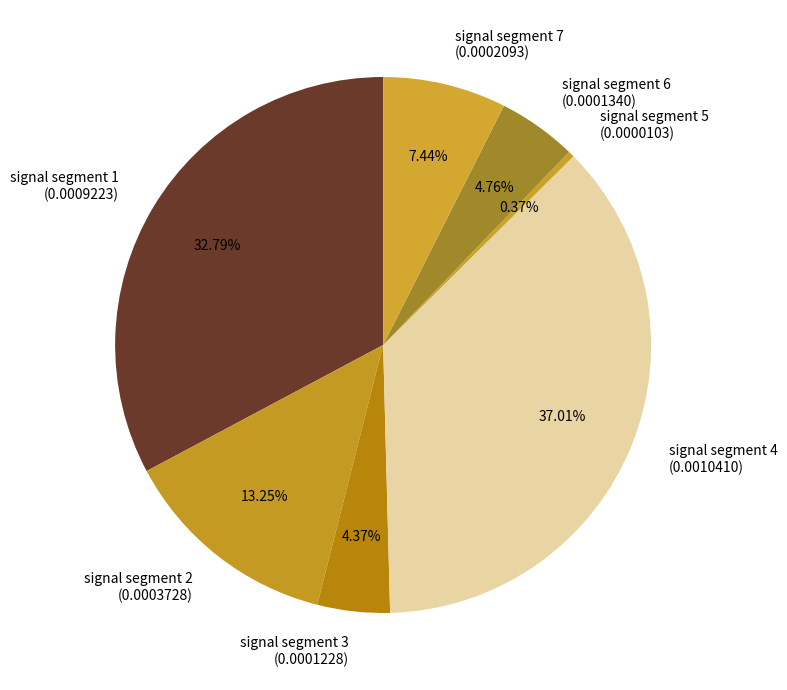

What is the smallest slice in the pie chart?

signal segment 5